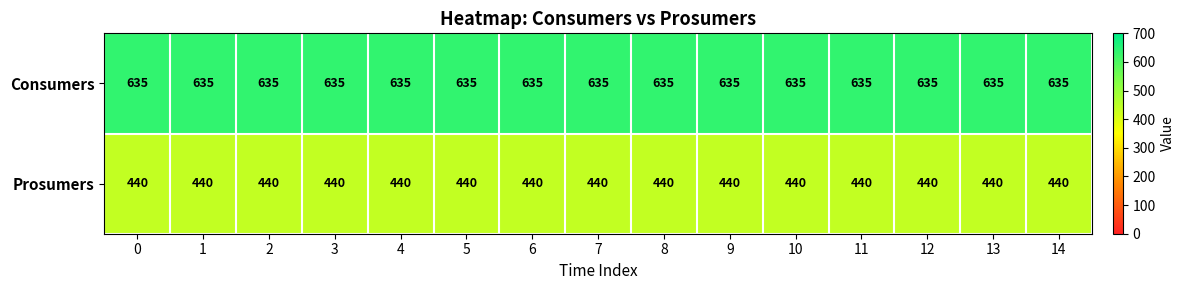

List the series in order of their peak value, lowest first.

Prosumers, Consumers